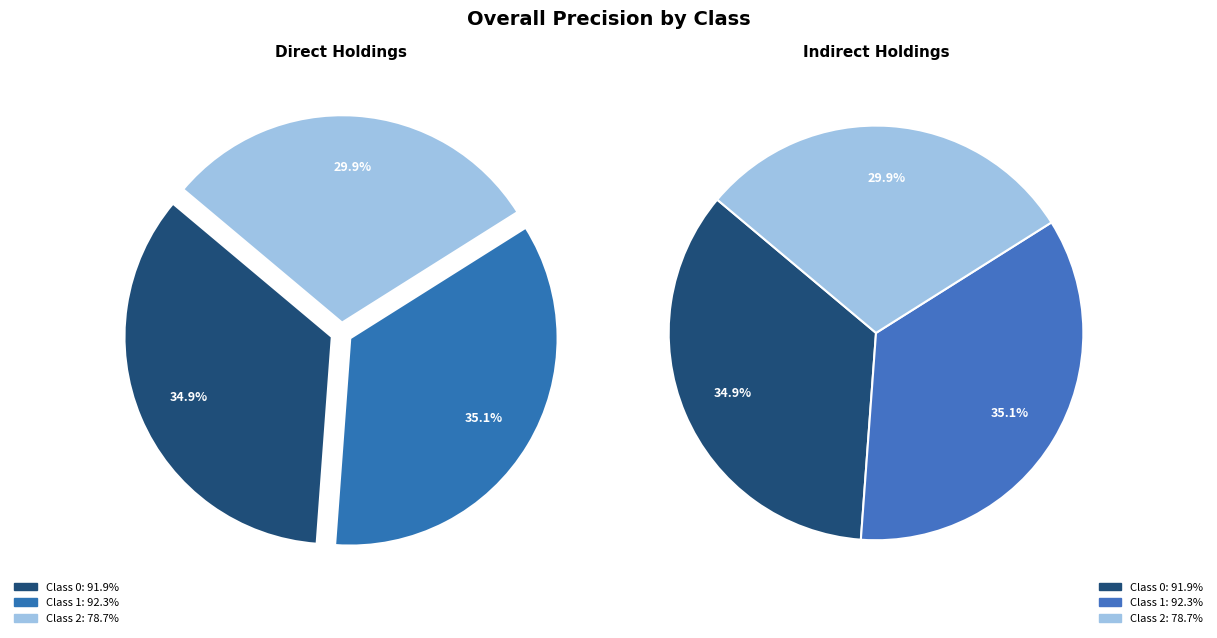

Which category has the biggest portion of the pie?

1